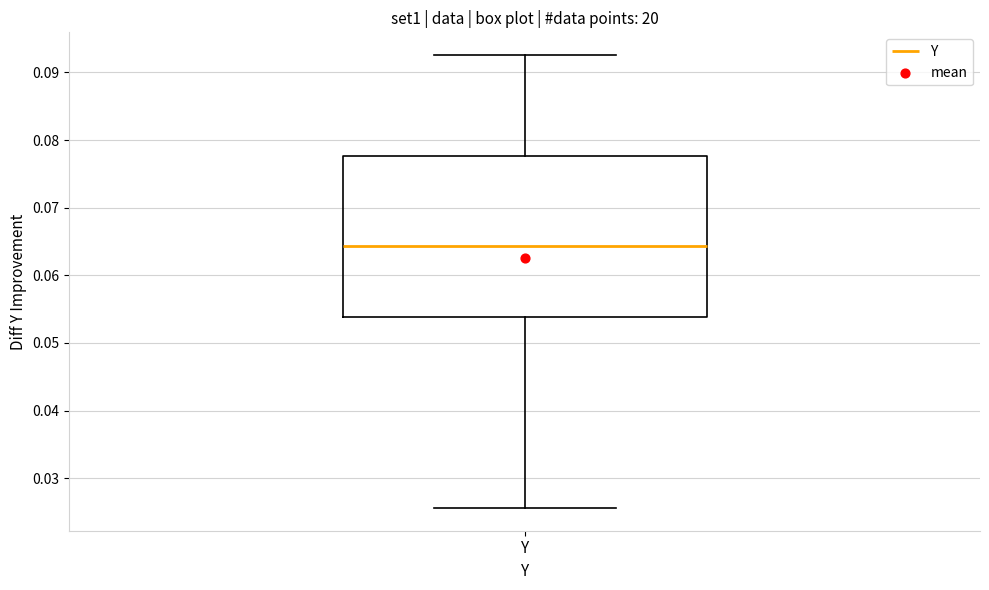

Where does the median line of the box for Y sit on the y-axis? The values are not printed on the chart, so give them approximately, as read against the axis.

0.064